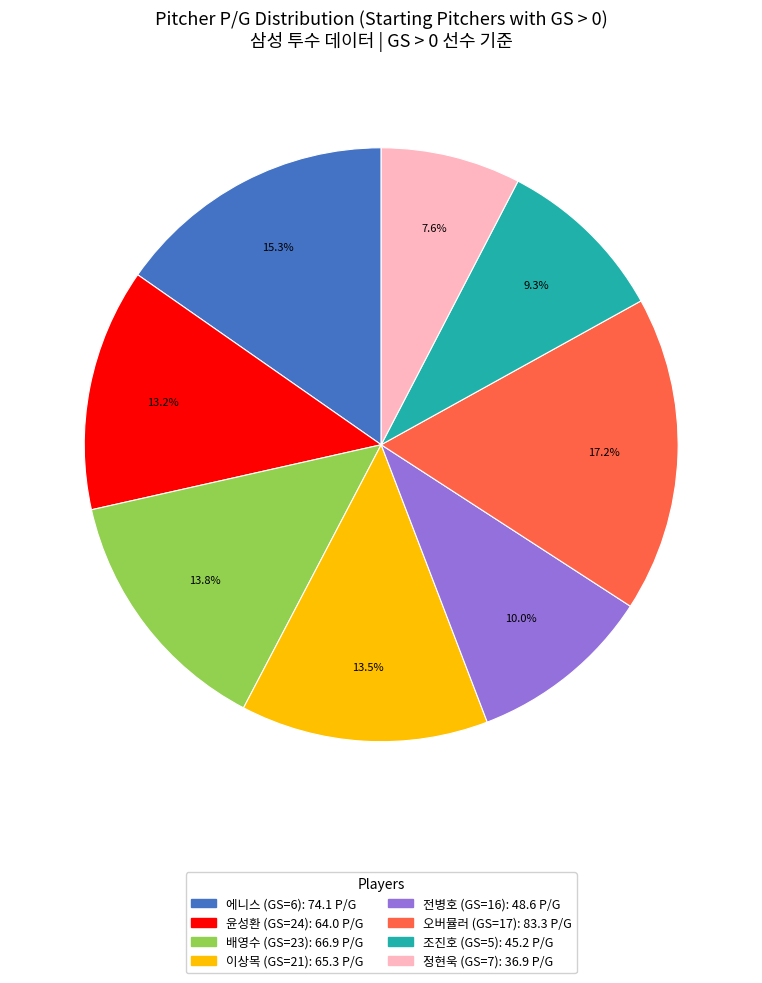

Which category has the biggest portion of the pie?

오버뮬러 (GS=17)